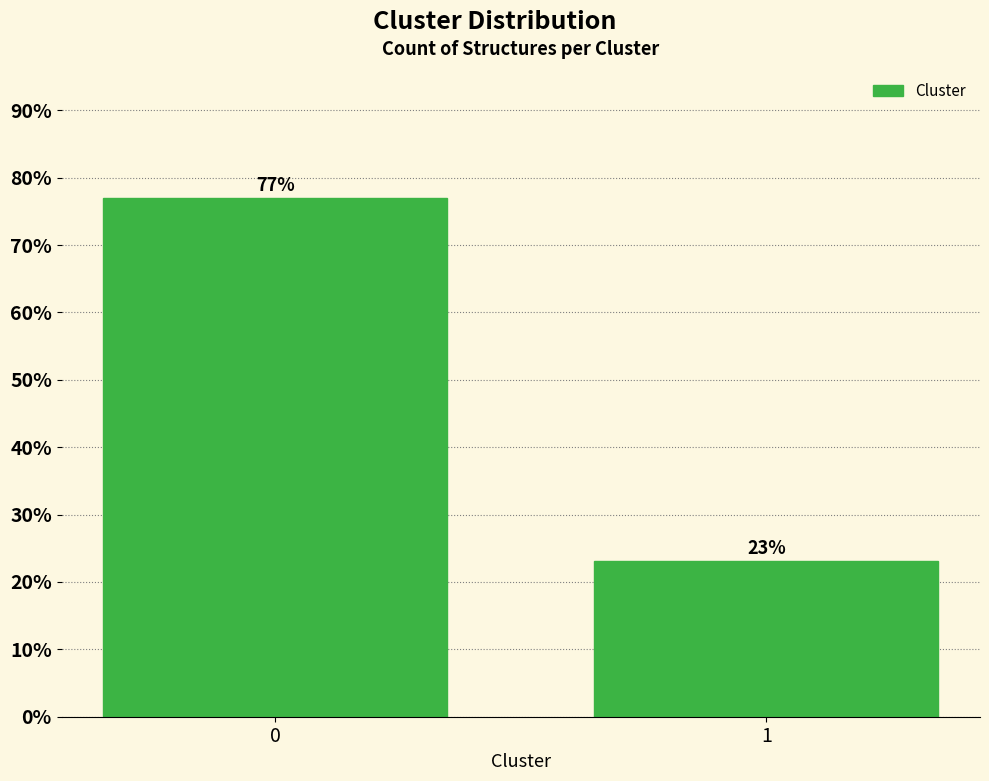

What is the smallest value displayed?

23.1